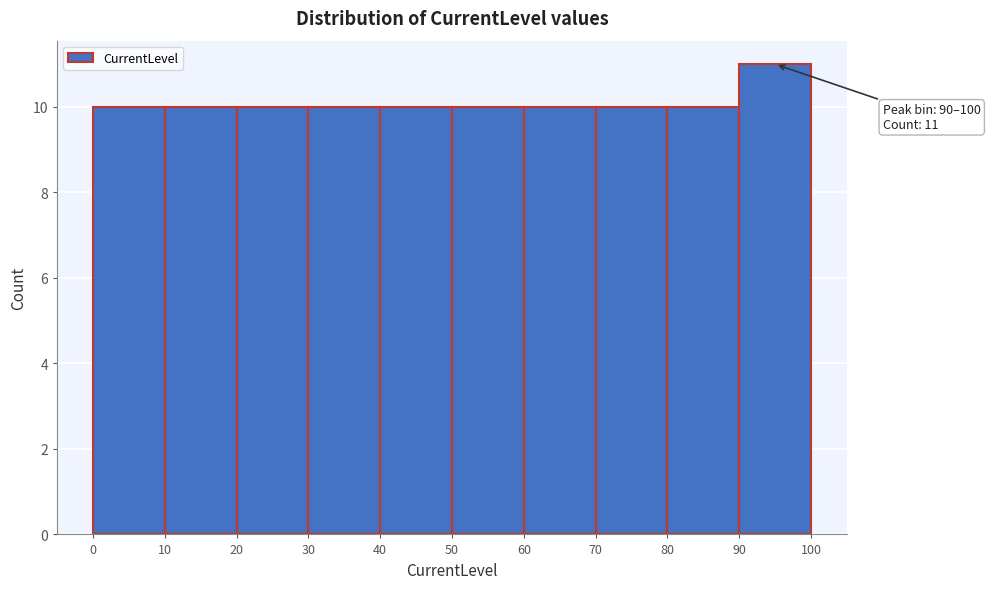

Over which range of the x-axis is the bar tallest?

90 to 100